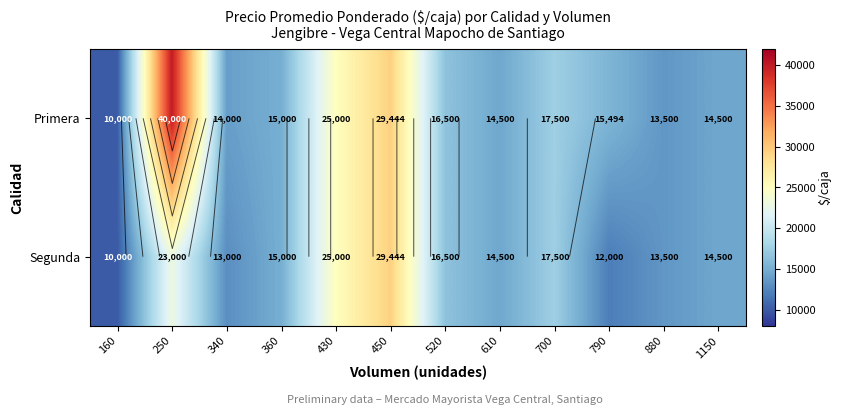

Which category has the lowest value in the Primera series?

160